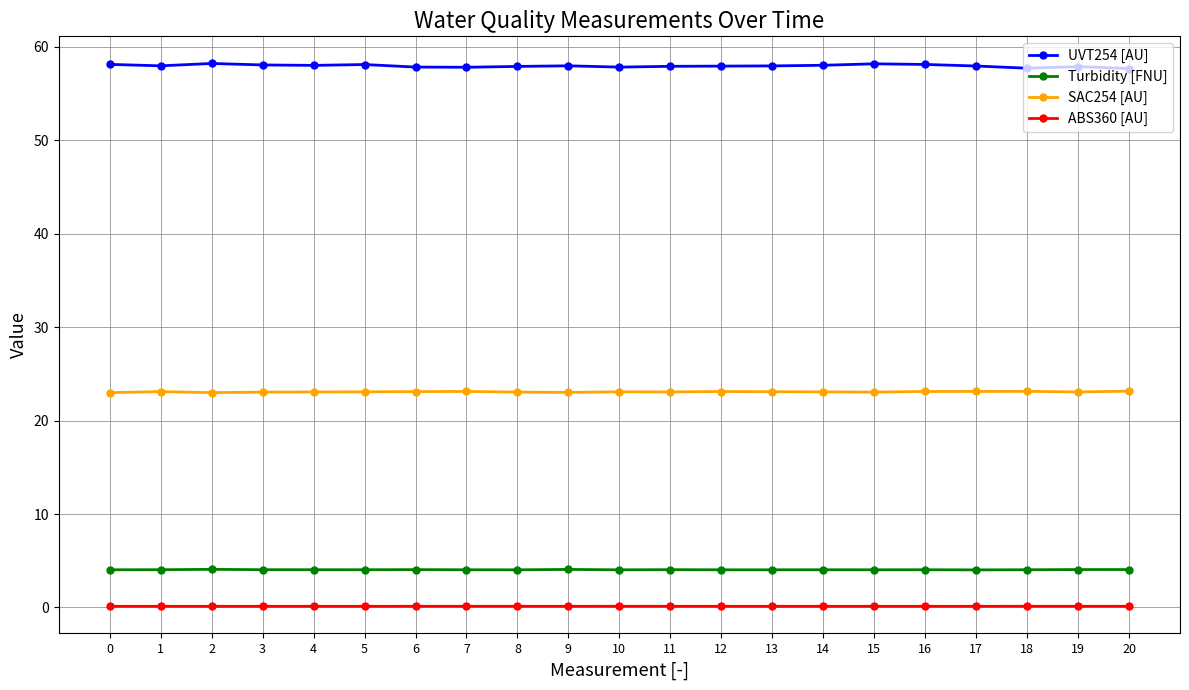

The Turbidity [FNU] series shows 1.9 at 4. True or false?

False